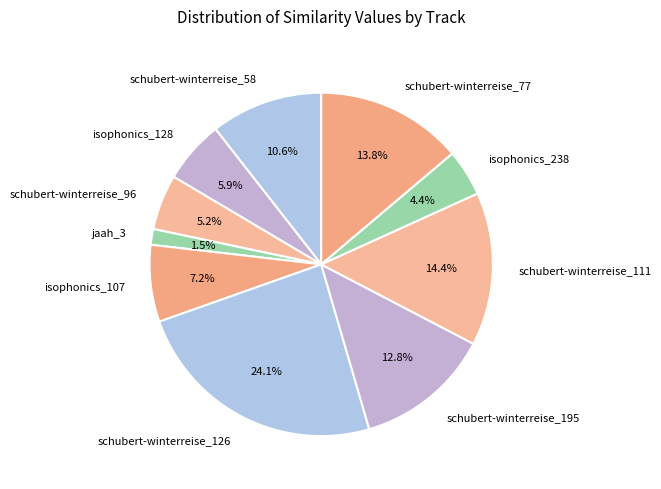

Rank the categories by value from lowest to highest.

jaah_3, isophonics_238, schubert-winterreise_96, isophonics_128, isophonics_107, schubert-winterreise_58, schubert-winterreise_195, schubert-winterreise_77, schubert-winterreise_111, schubert-winterreise_126